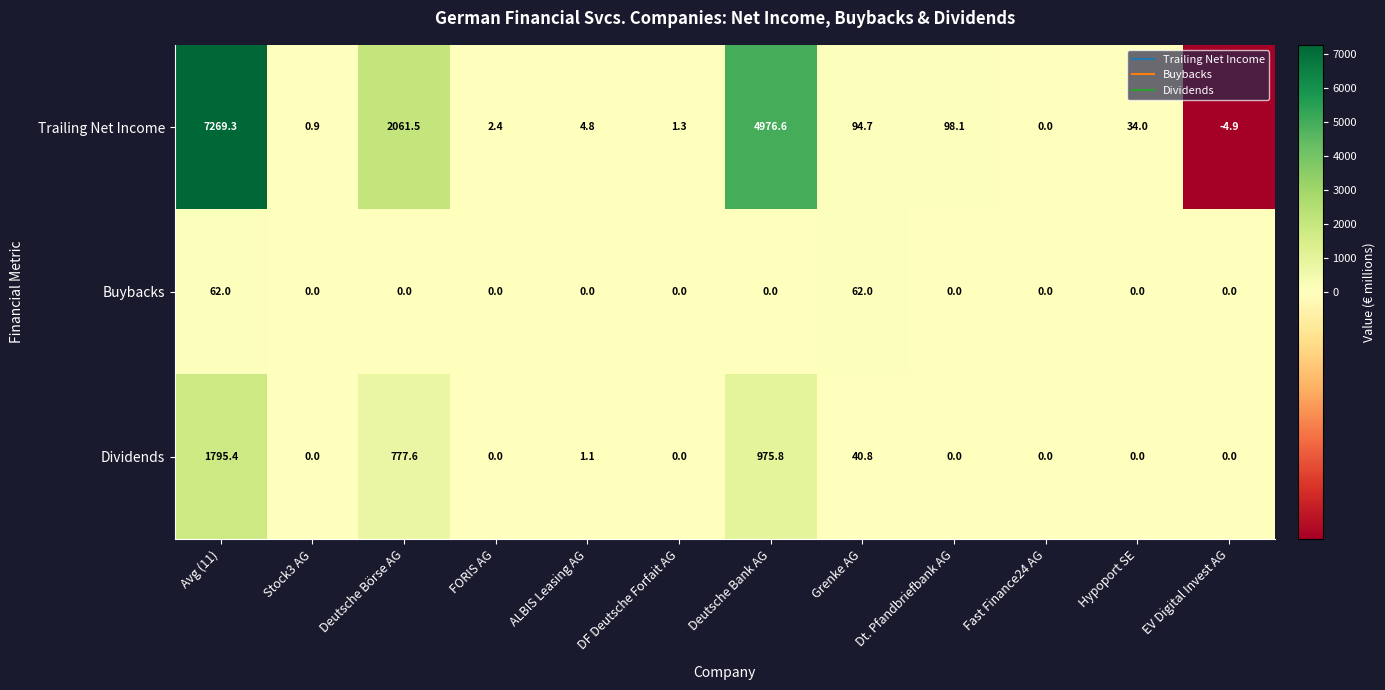

What is the difference between the maximum and second lowest values in the Dividends series?

1795.4